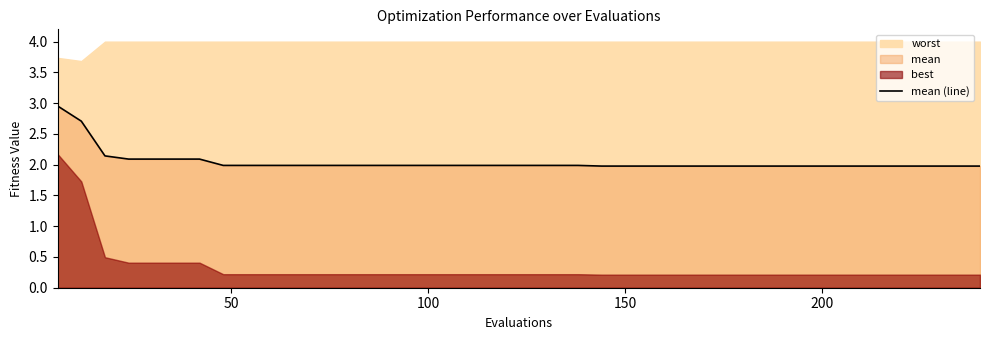

What is the minimum value for mean (line)?

2.0